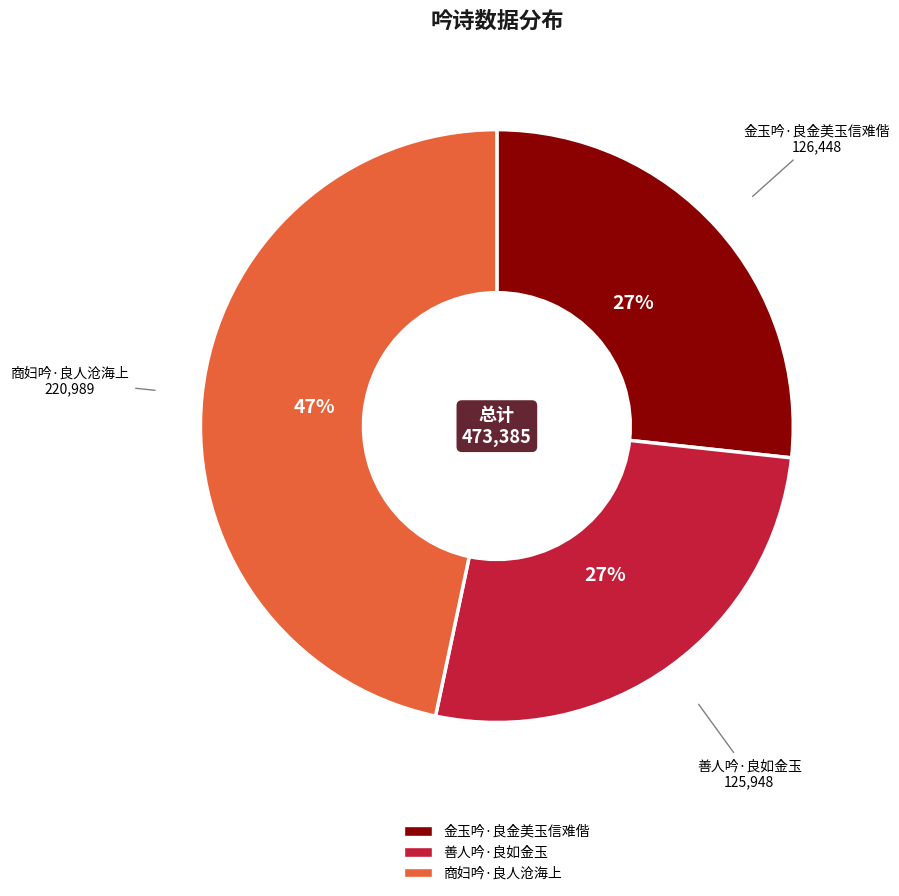

Which has a higher value, 善人吟·良如金玉 or 商妇吟·良人沧海上?

商妇吟·良人沧海上